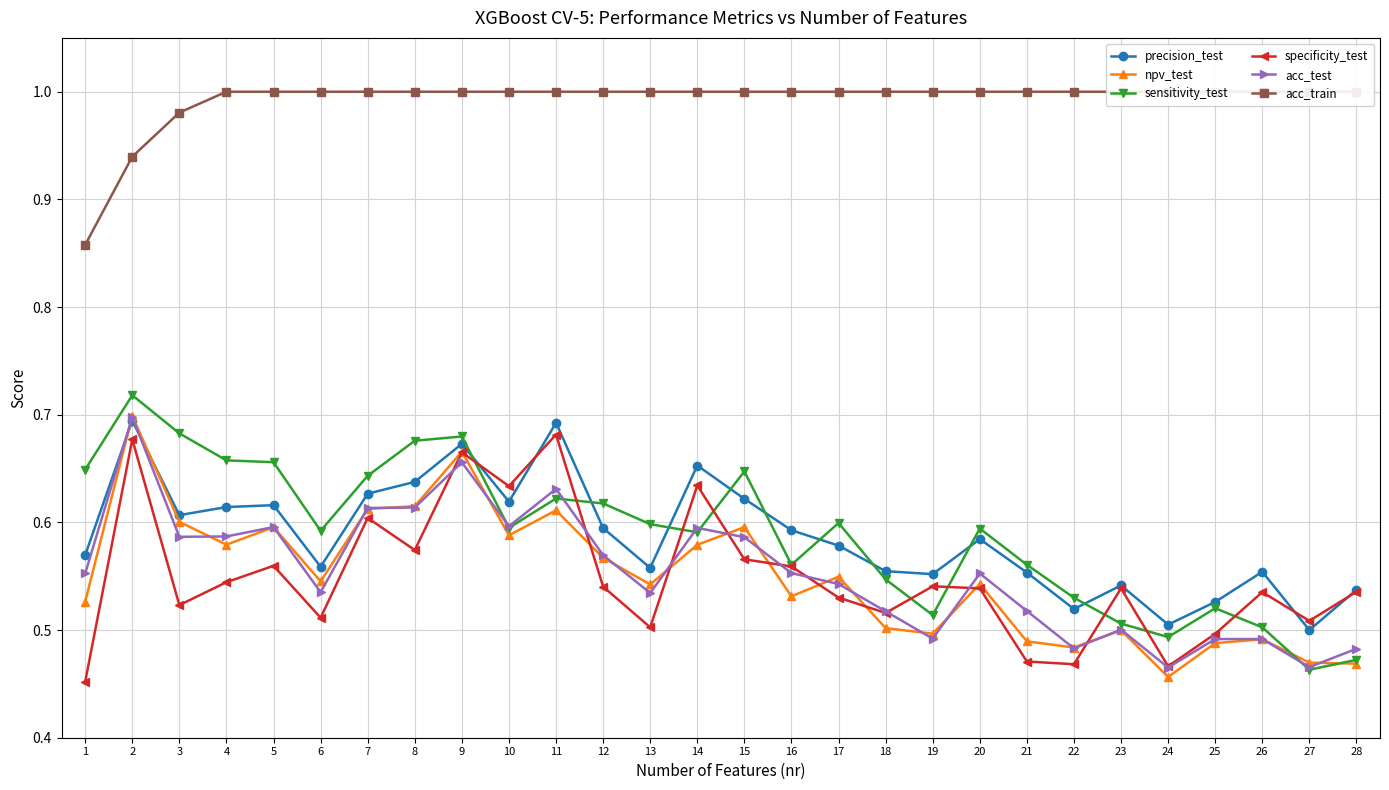

Is it true that npv_test equals 0.5 at 27?

True